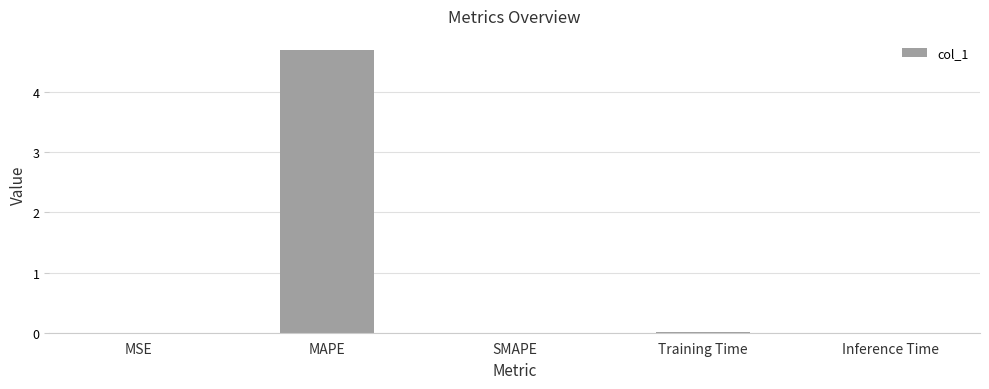

What is the maximum value shown in the chart?

4.7